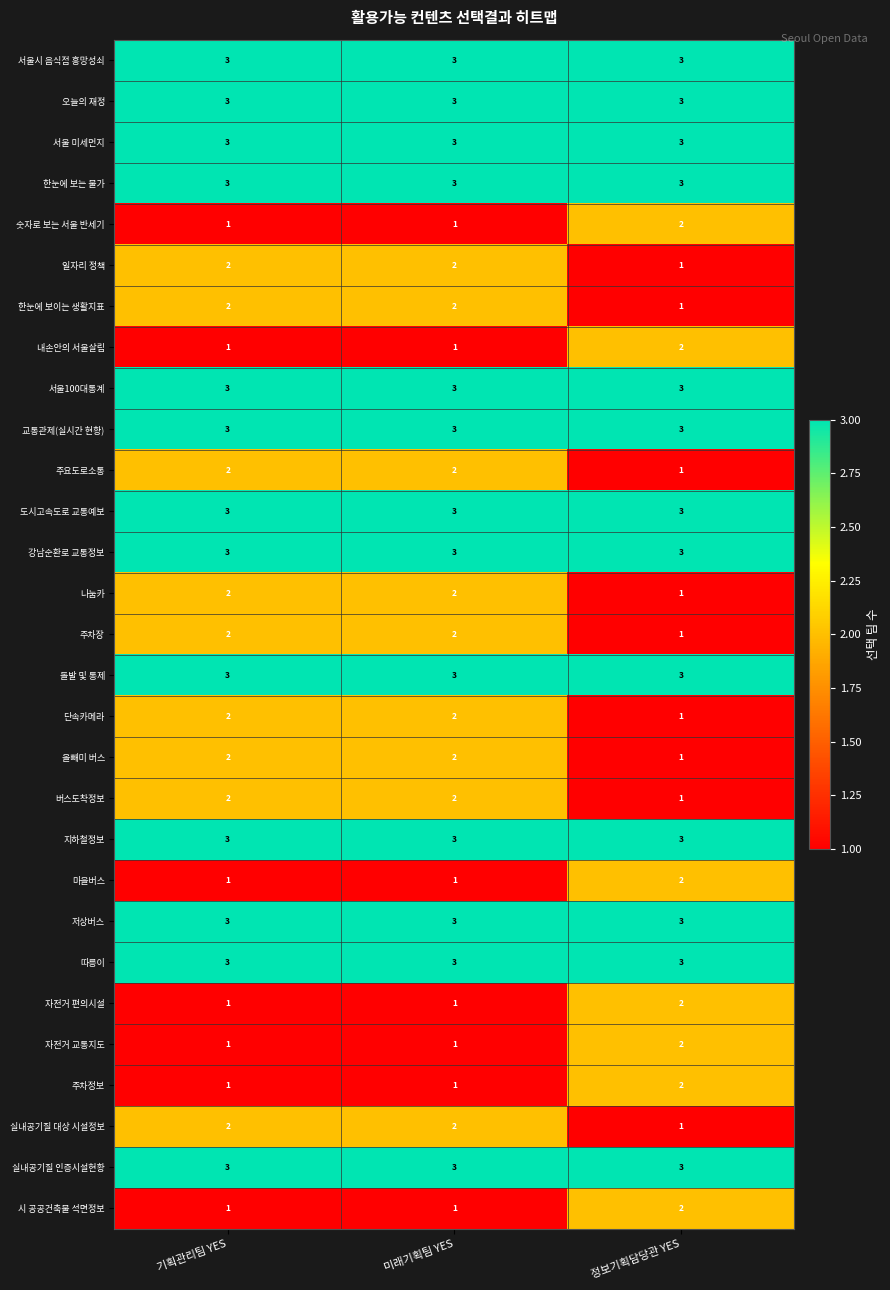

The 실내공기질 인증시설현황 series shows 4 at 기획관리팀 YES. True or false?

False